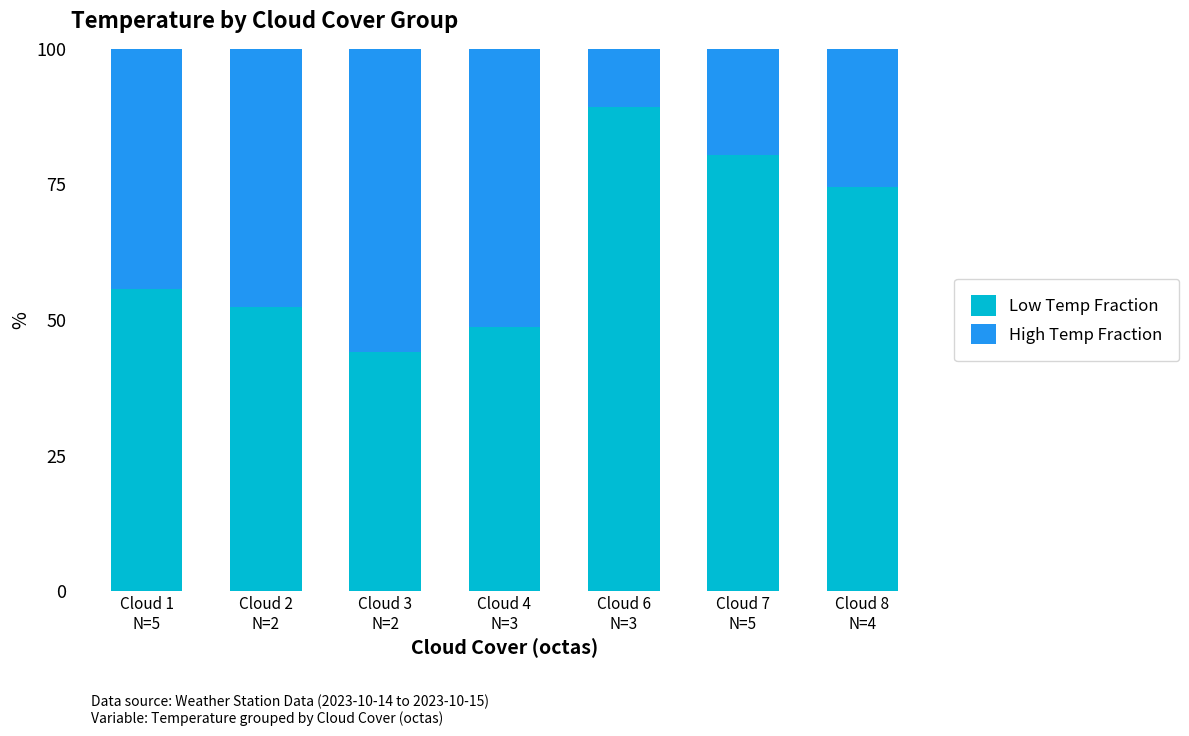

Count the number of categories in the chart.

7